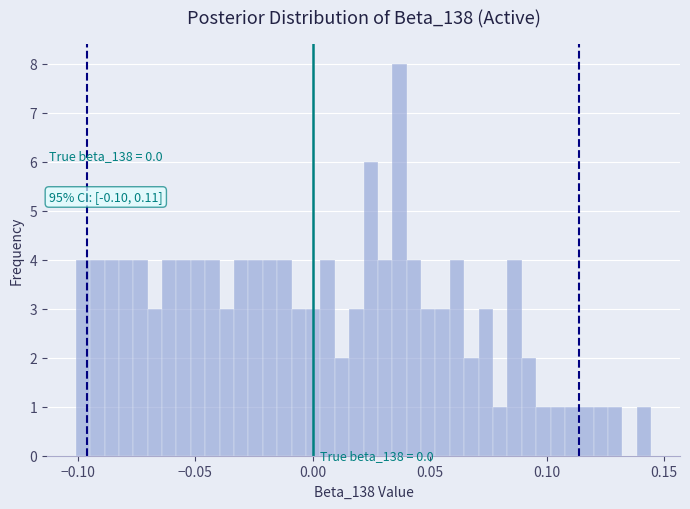

Read against the x-axis, roughly where is the centre of the tallest bar?

0.035